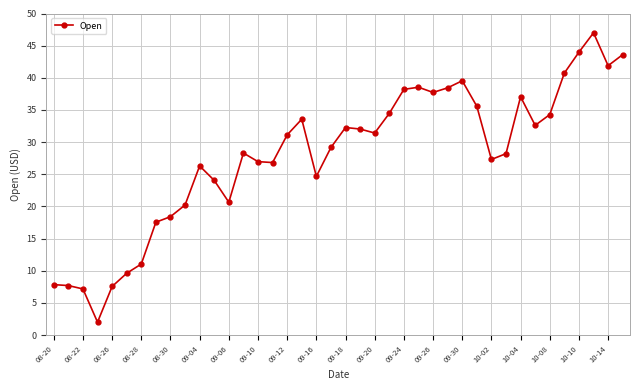

Does the chart display data point markers on the line(s)?

Yes